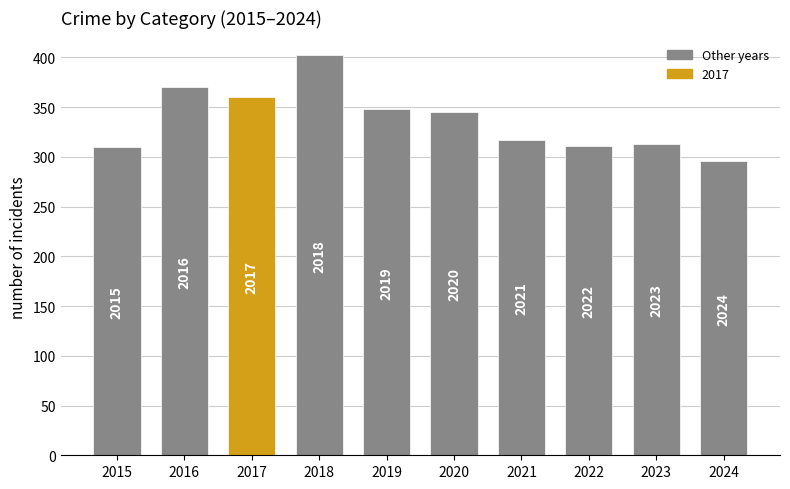

How many bars are there in total?

10